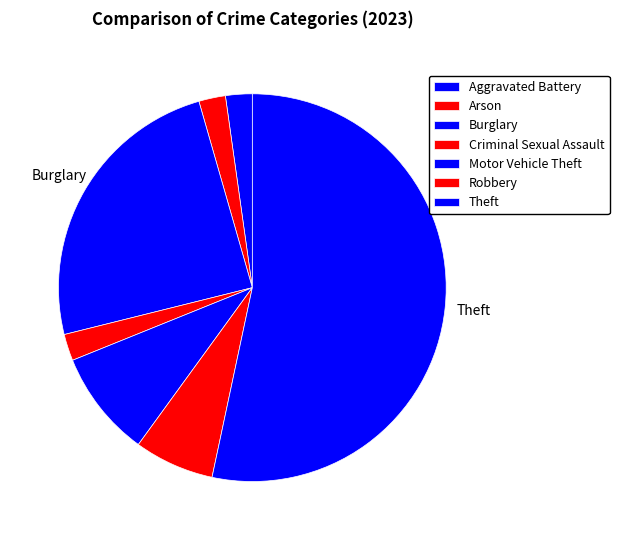

Approximately how many times larger is the value at Theft compared to Arson?

24.0